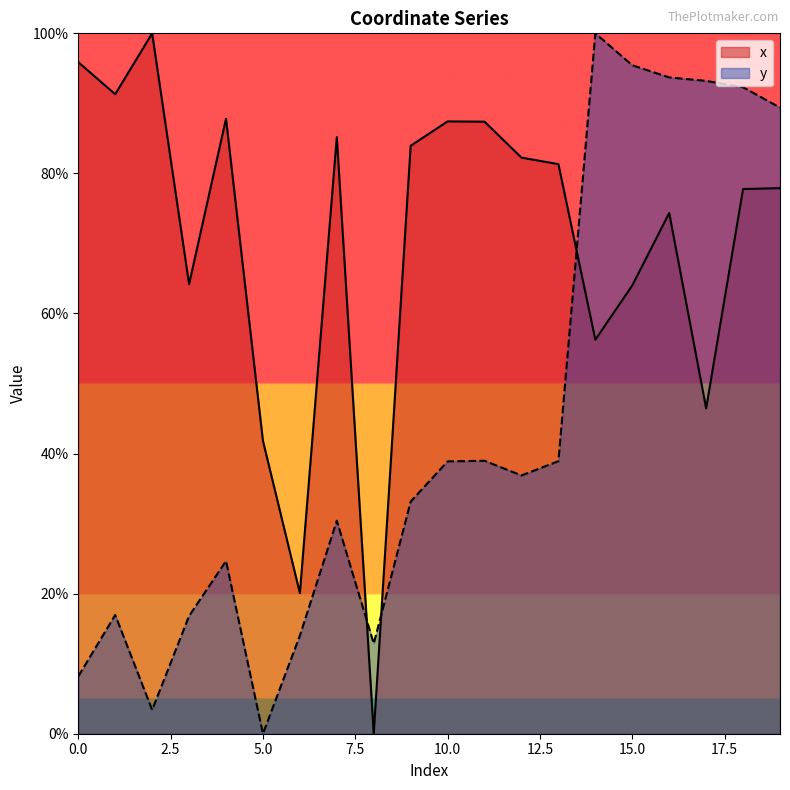

Where is y nearest to the value 0?

5